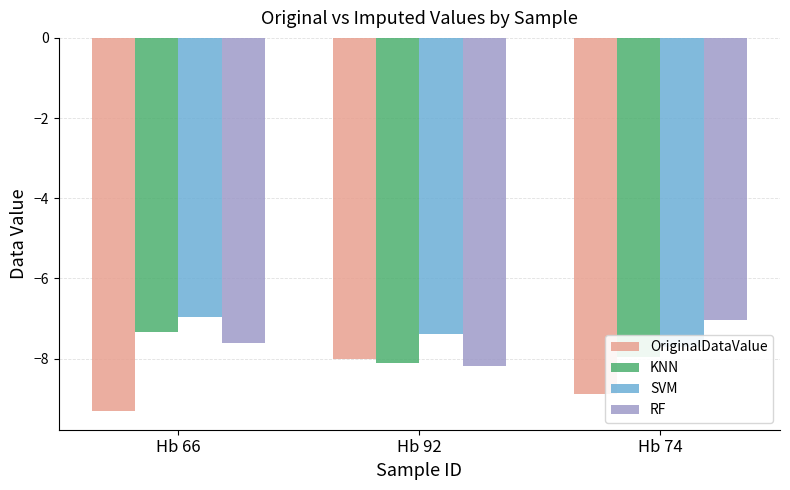

Does the chart contain stacked bars?

No